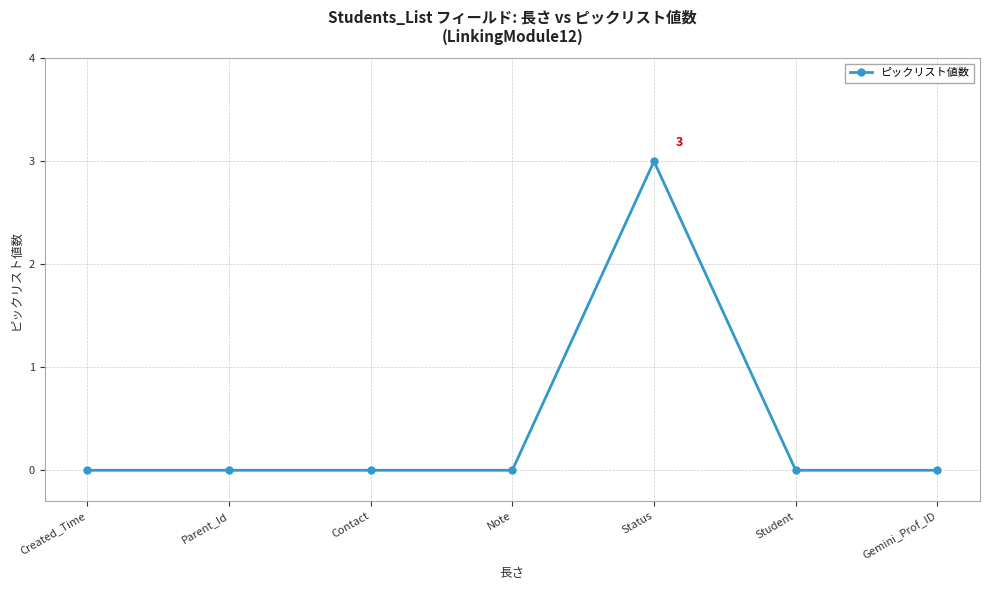

What is the maximum value shown in the chart?

3